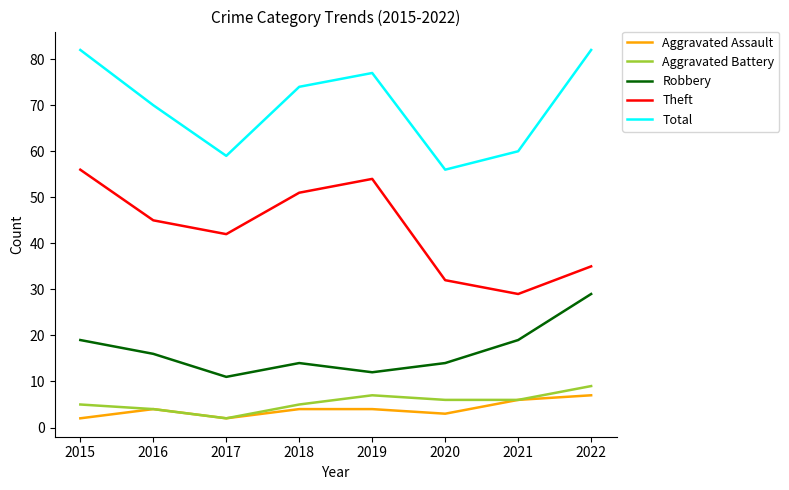

Which series changed the most between 2020 and 2021?

Robbery